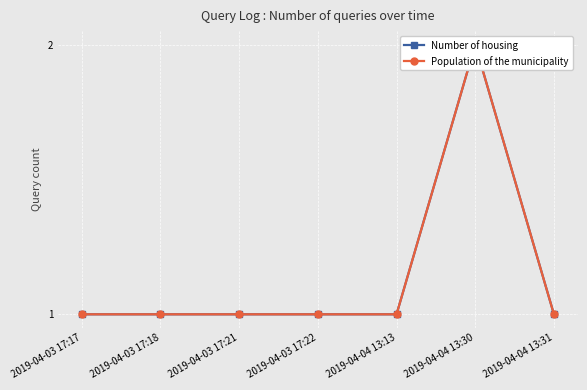

True or false: Number of housing and Population of the municipality intersect in this chart.

False